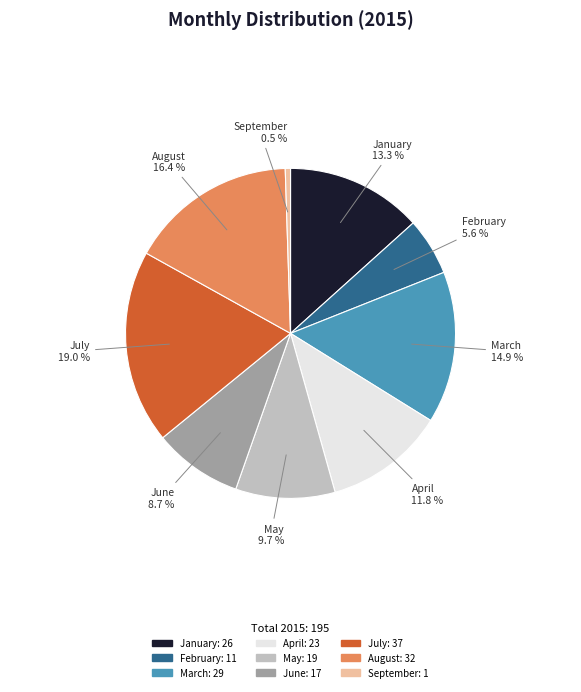

Is it true that April is 1% of the pie?

False